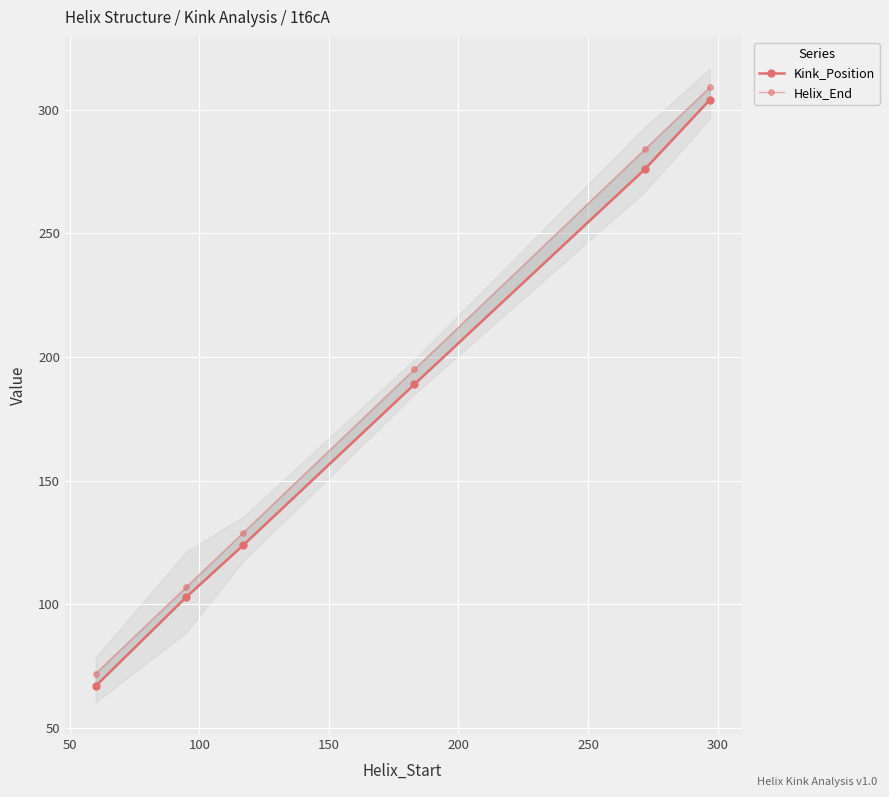

What is the lowest value of the Helix_End series?

72